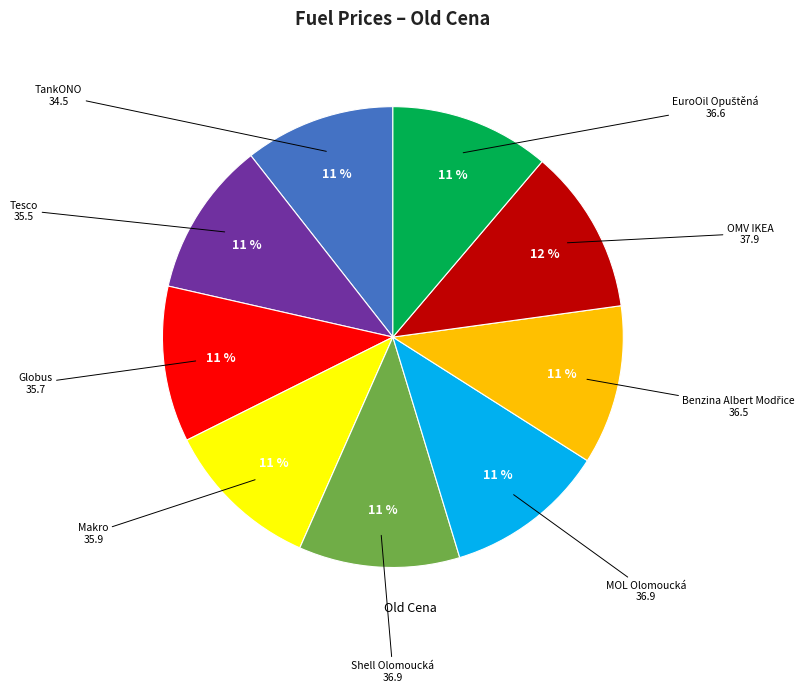

To the nearest percent, what is the difference between the largest and smallest slice percentages?

1%